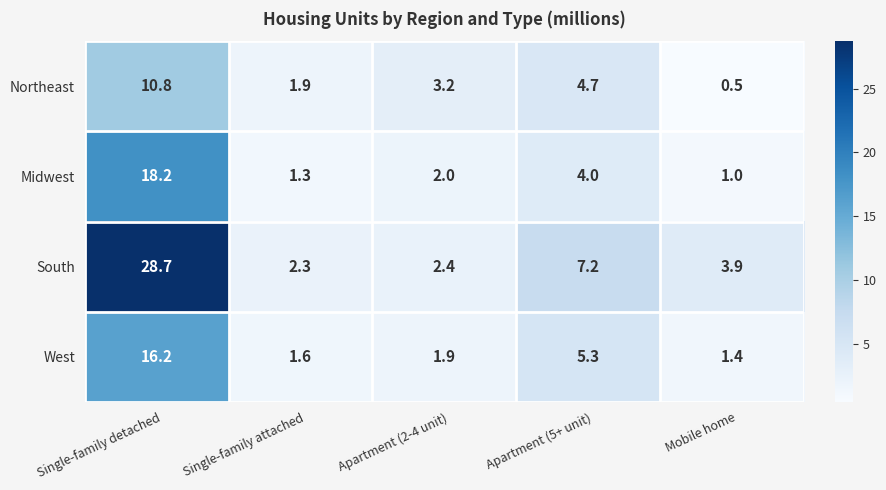

The Northeast series shows 0.5 at Mobile home. True or false?

True